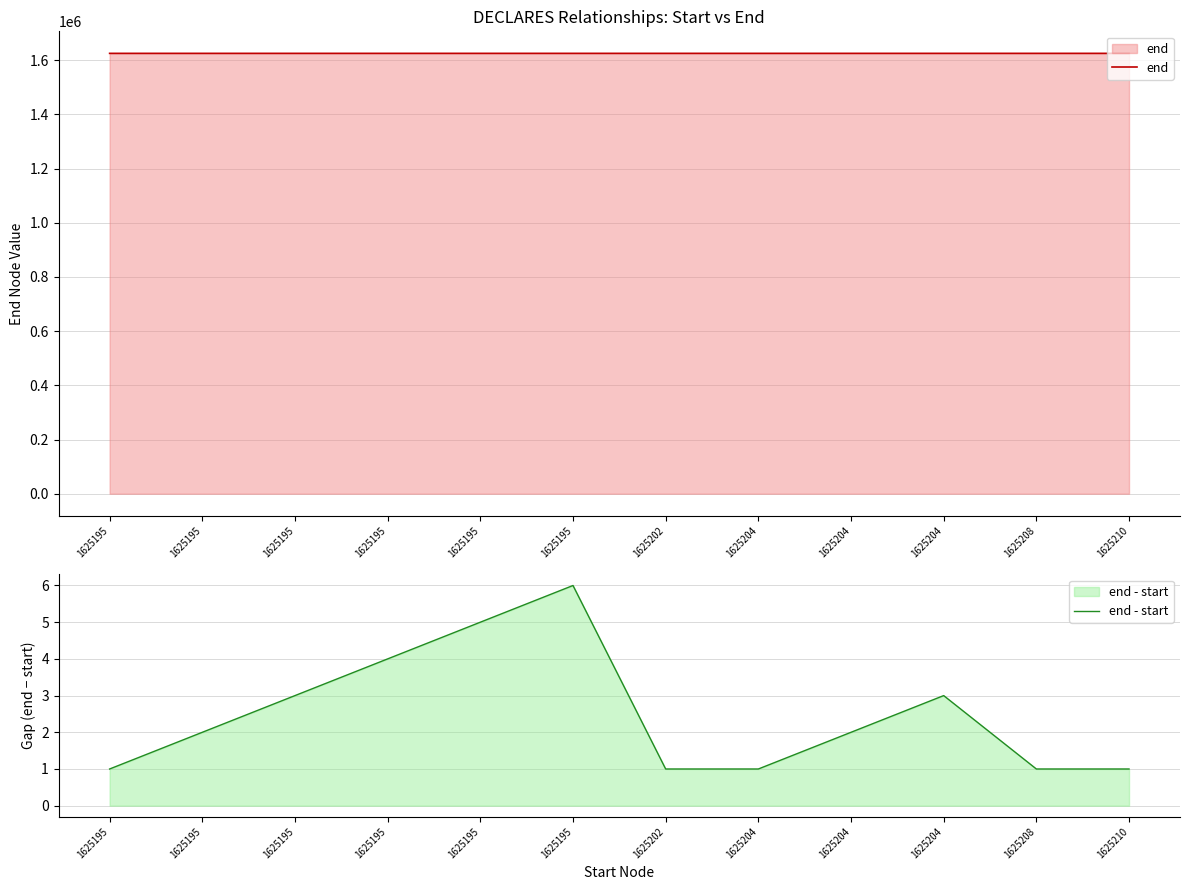

The end series shows 854168 at 1625204. True or false?

False